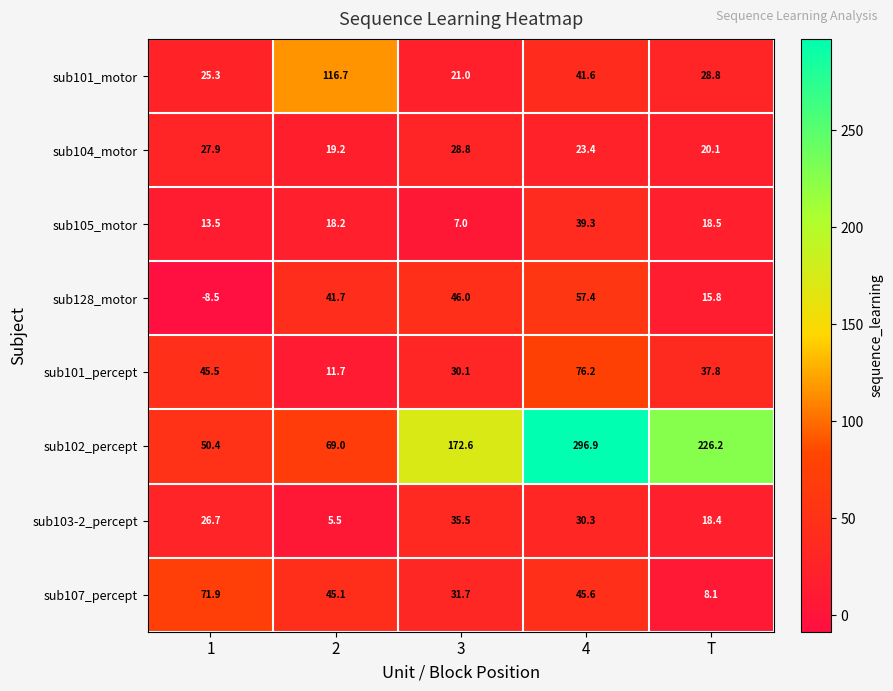

Which category has the highest value across all series?

4